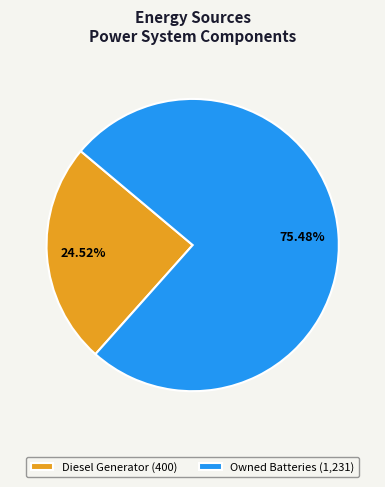

To the nearest percent, what is the average slice percentage?

50%